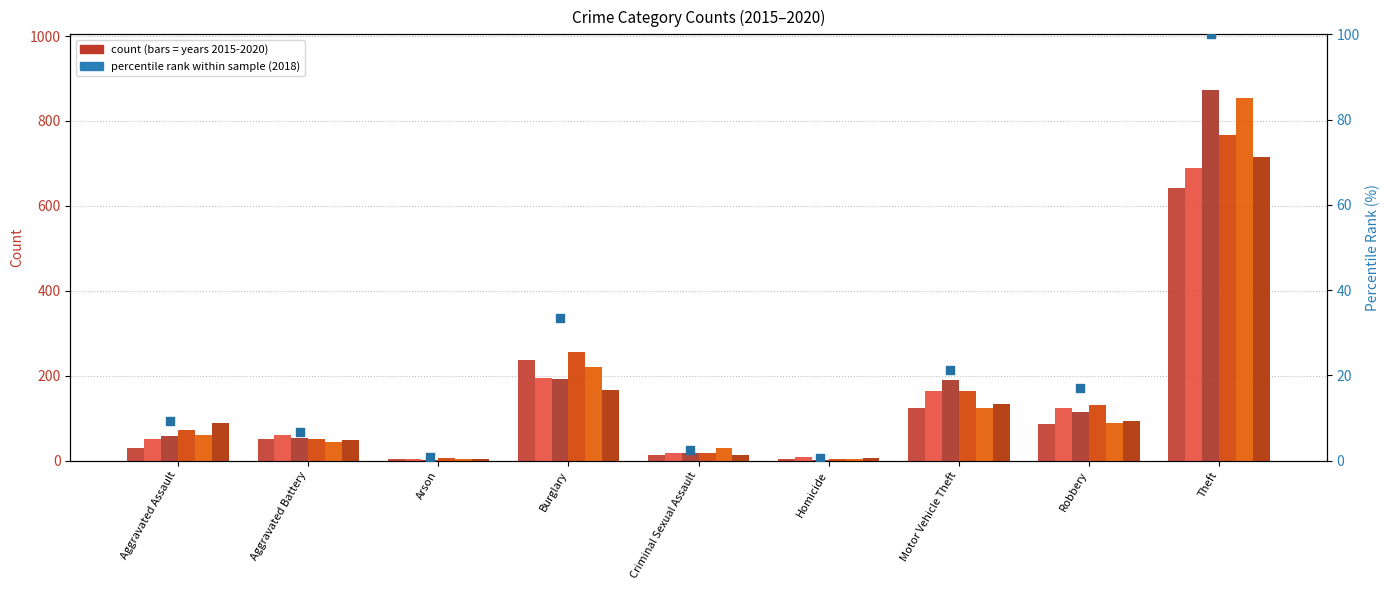

At how many categories does at least one series exceed 689?

1